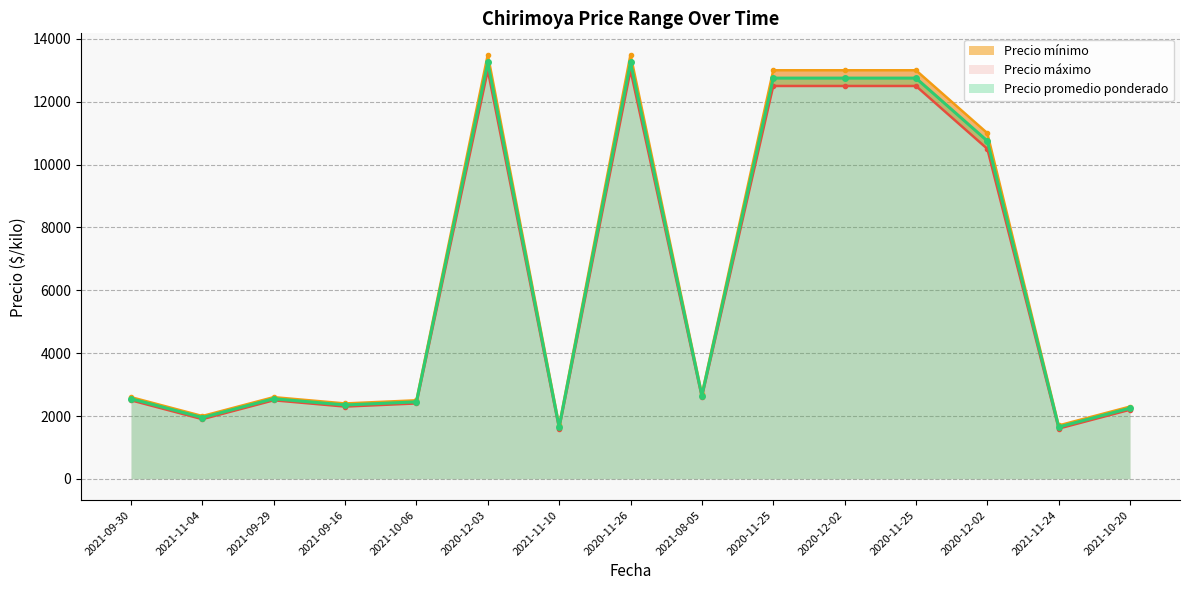

In Precio máximo, how many points are lower than both neighbors (excluding endpoints)?

5